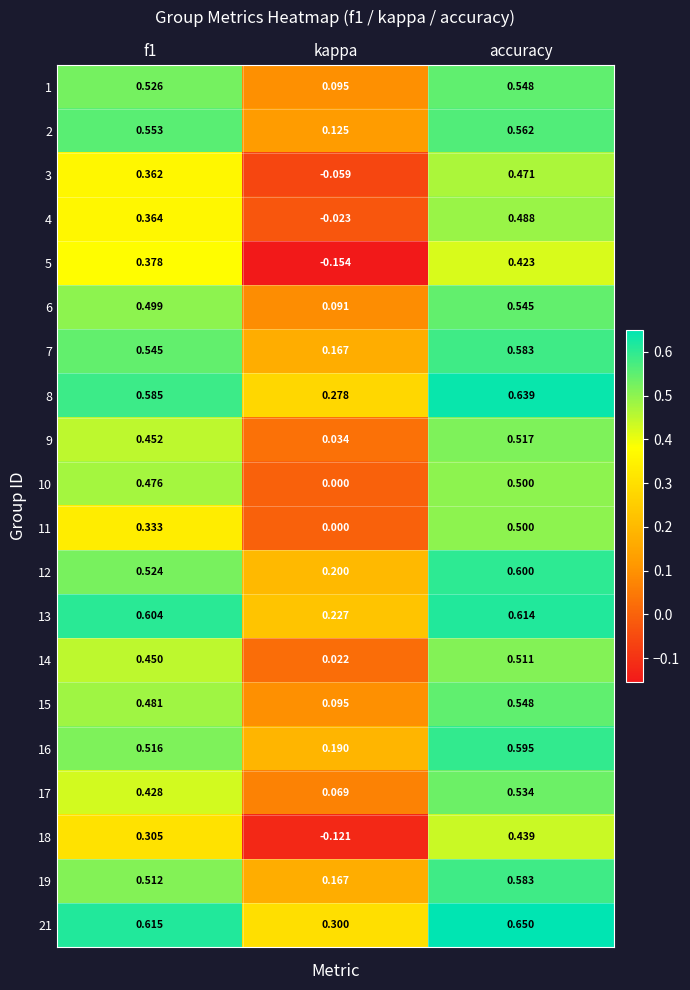

Where is 16 nearest to the value 0?

kappa